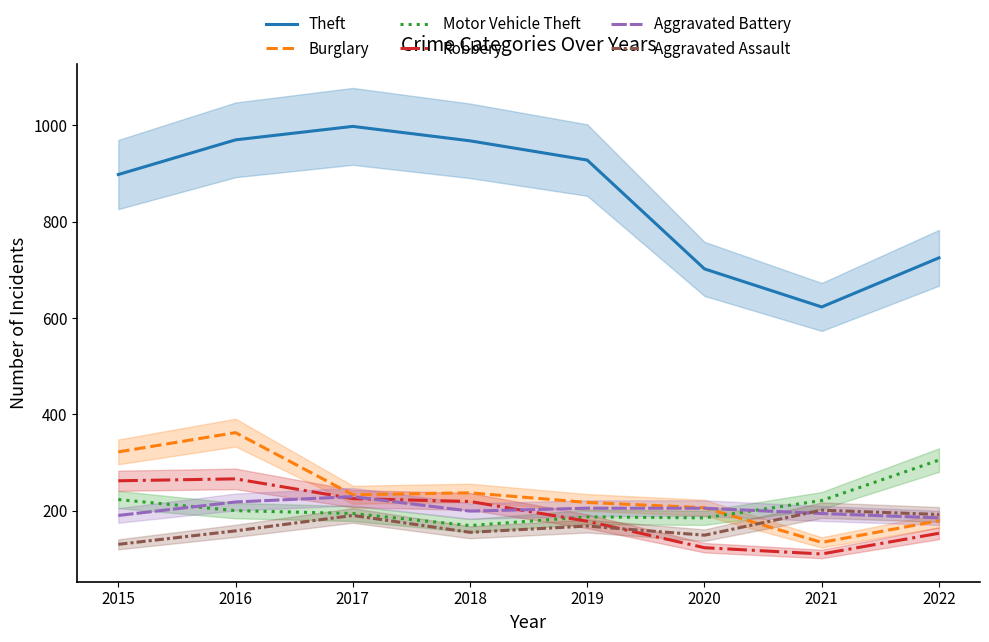

Which series has the largest range (max minus min)?

Theft